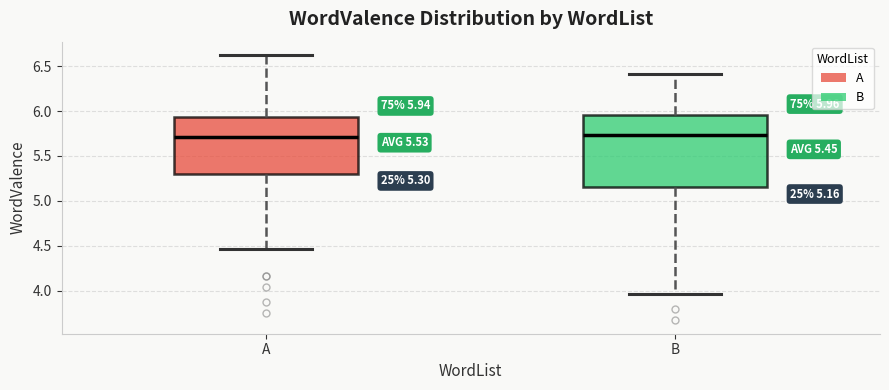

Comparing the boxes themselves (not the whiskers), which one is the tallest?

B